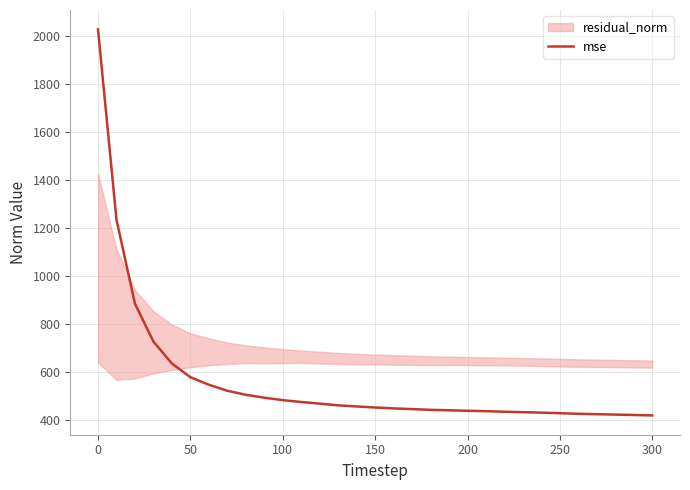

What is the minimum value for mse?

417.5